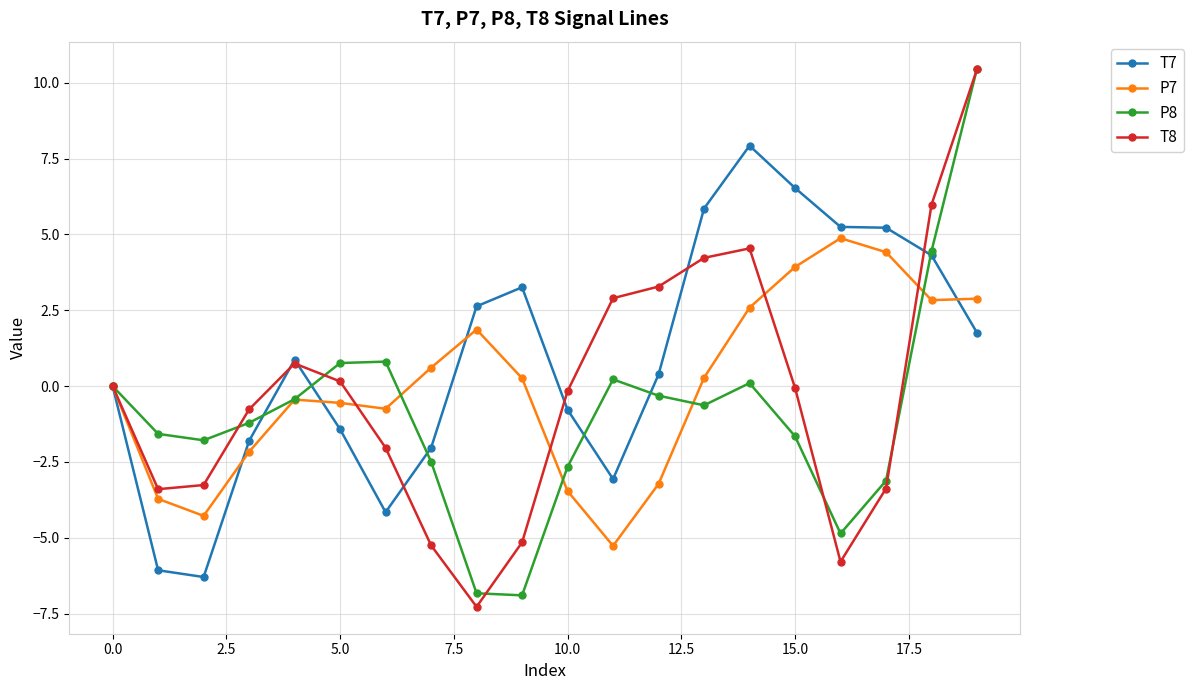

True or false: P7 has more than 2 points higher than both neighbors.

True